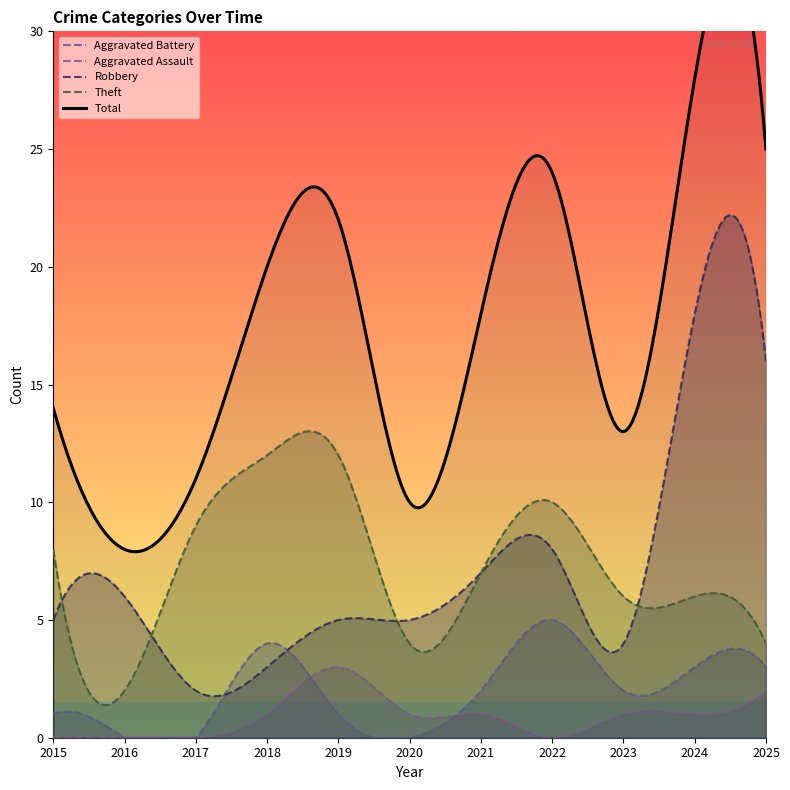

Is it true that Aggravated Assault equals 0 at 2022?

True